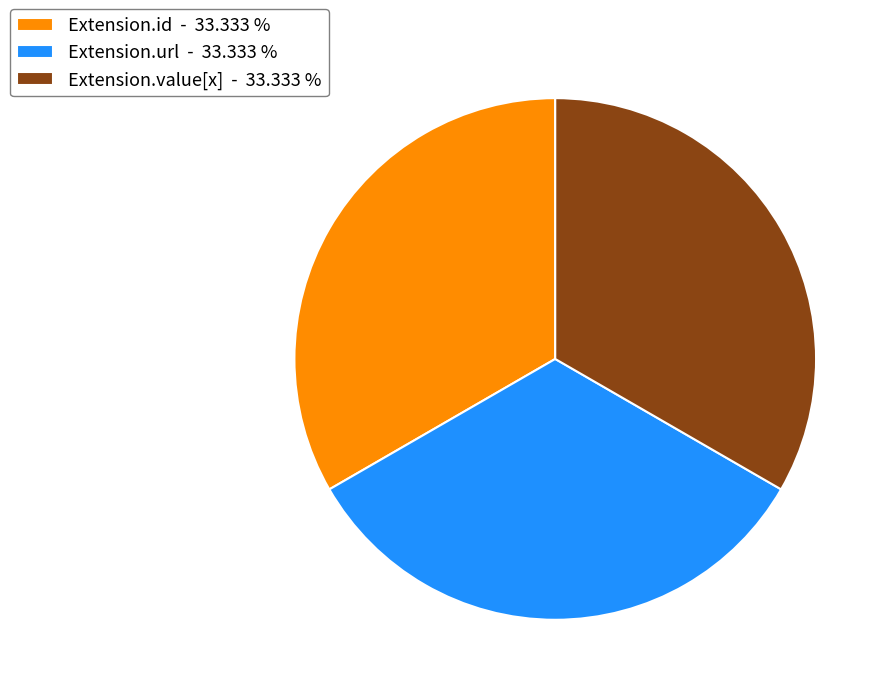

Is Extension.value[x] - 33.333 % the majority of the pie?

No